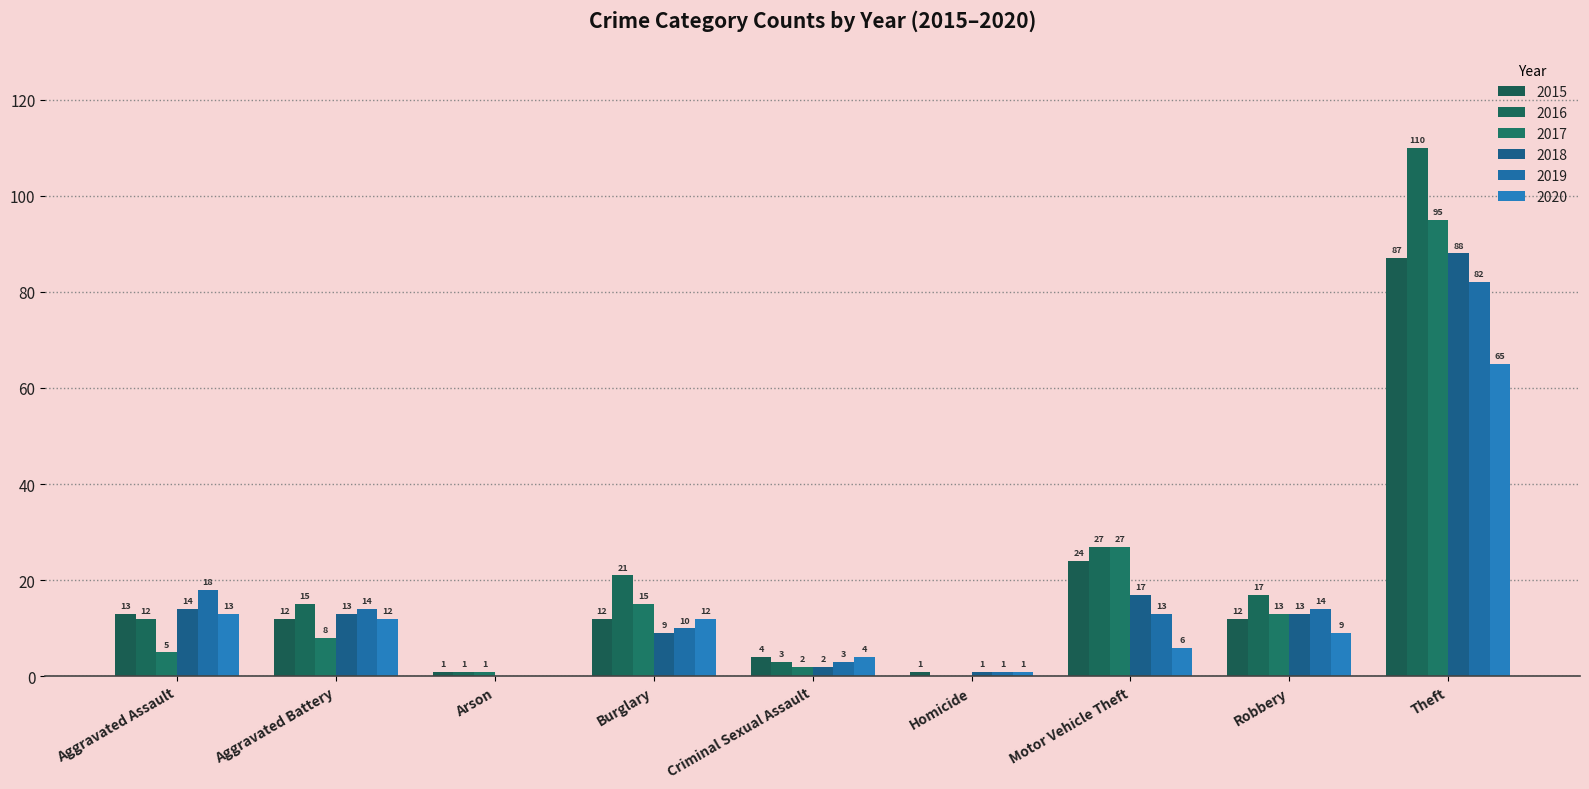

How many groups of bars are there?

9